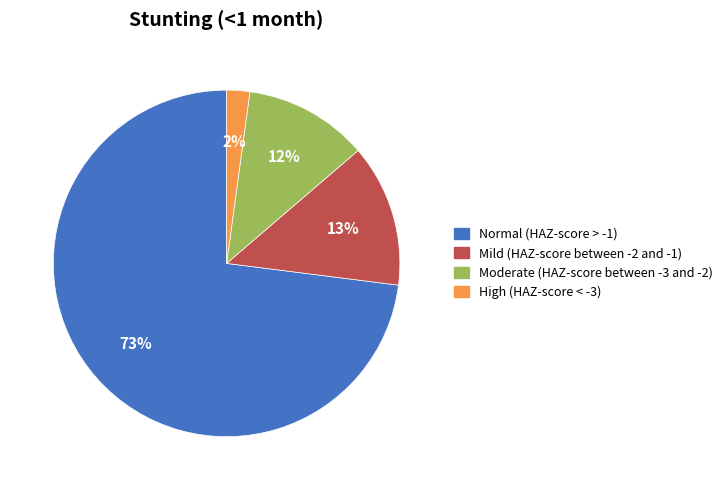

Does any single category account for the majority?

Yes